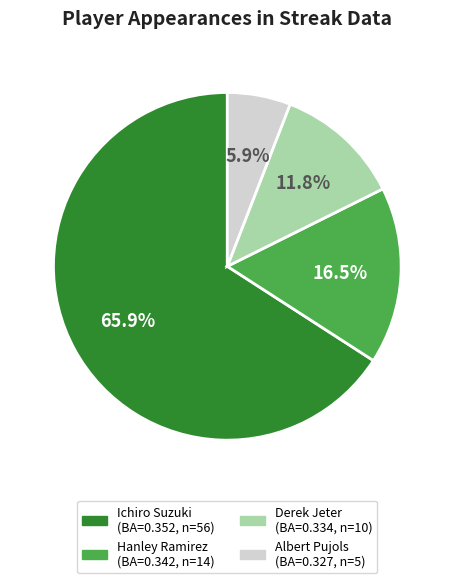

To the nearest percent, what is the combined percentage of Derek Jeter and Albert Pujols?

18%